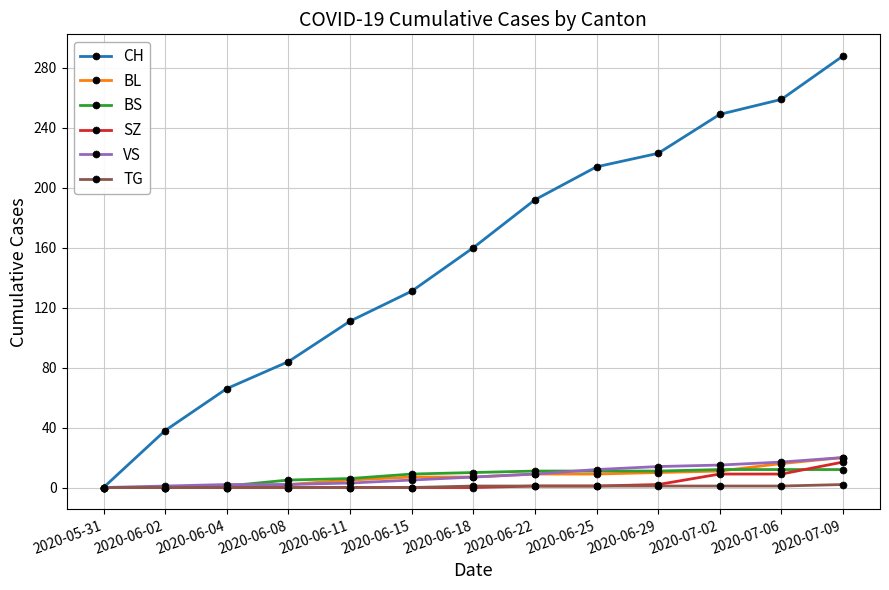

What is the label of the 12th point from the left?

2020-07-06